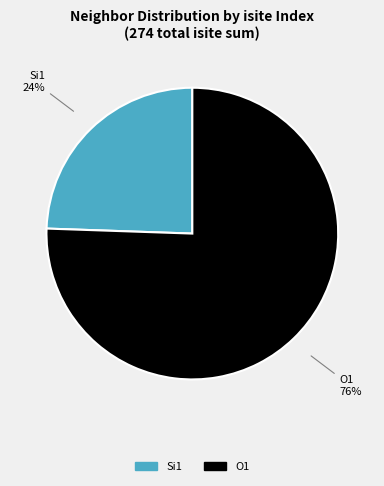

Count the number of slices in the pie.

2